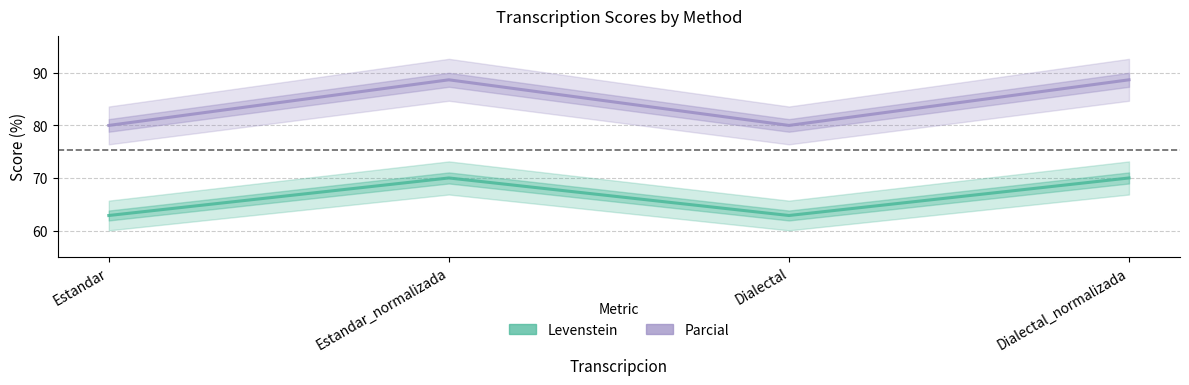

Reading left to right, what are all the values shown in this chart?

Levenstein: Estandar=62.9	Estandar_normalizada=70.0	Dialectal=62.9	Dialectal_normalizada=70.0
Parcial: Estandar=80.0	Estandar_normalizada=88.7	Dialectal=80.0	Dialectal_normalizada=88.7